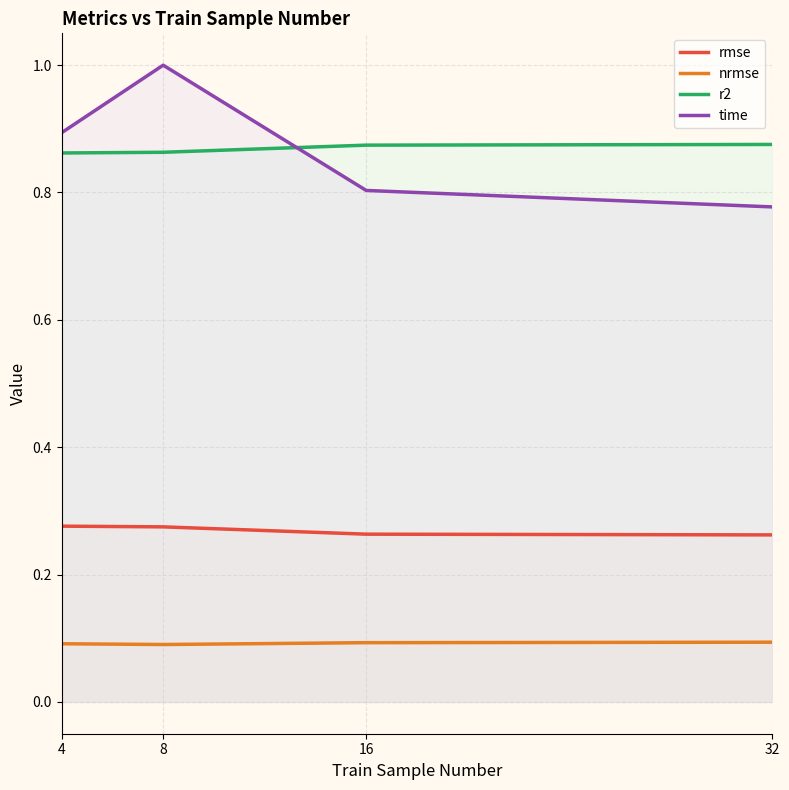

In nrmse, how many points are lower than both neighbors (excluding endpoints)?

1